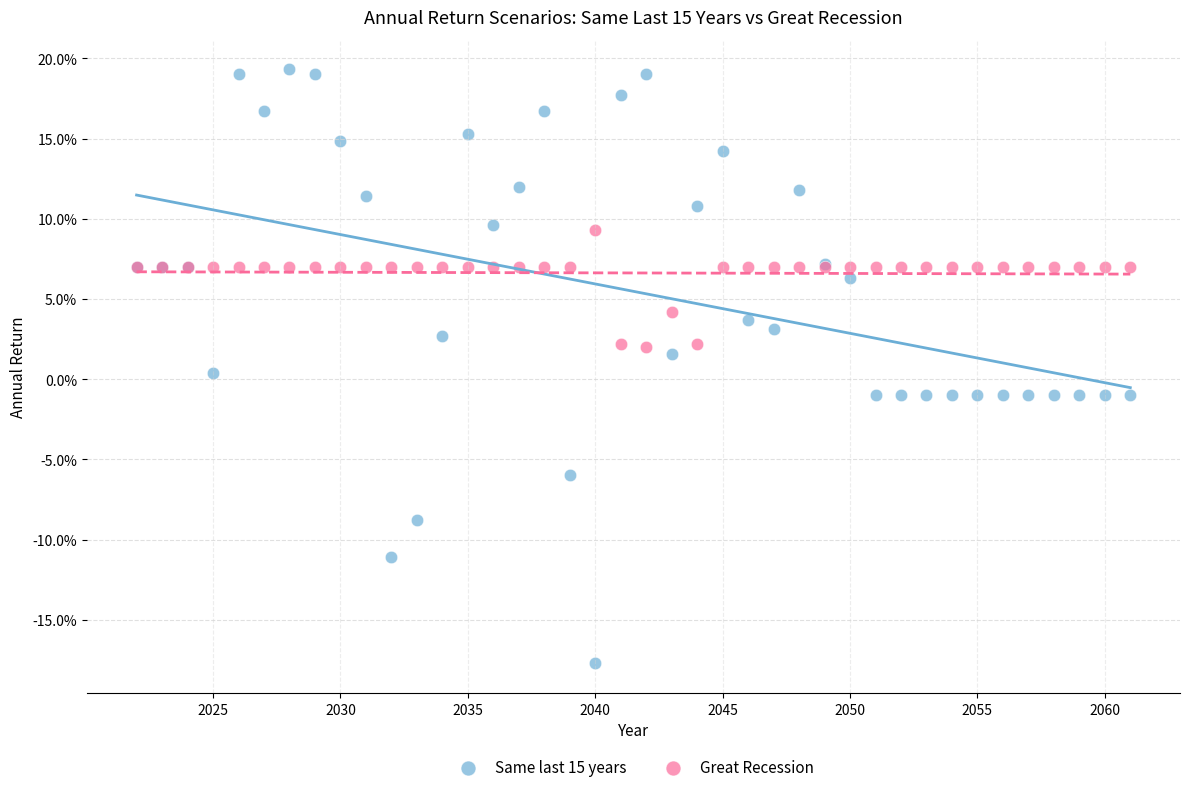

Which series has the largest Y range (max minus min)?

Same last 15 years